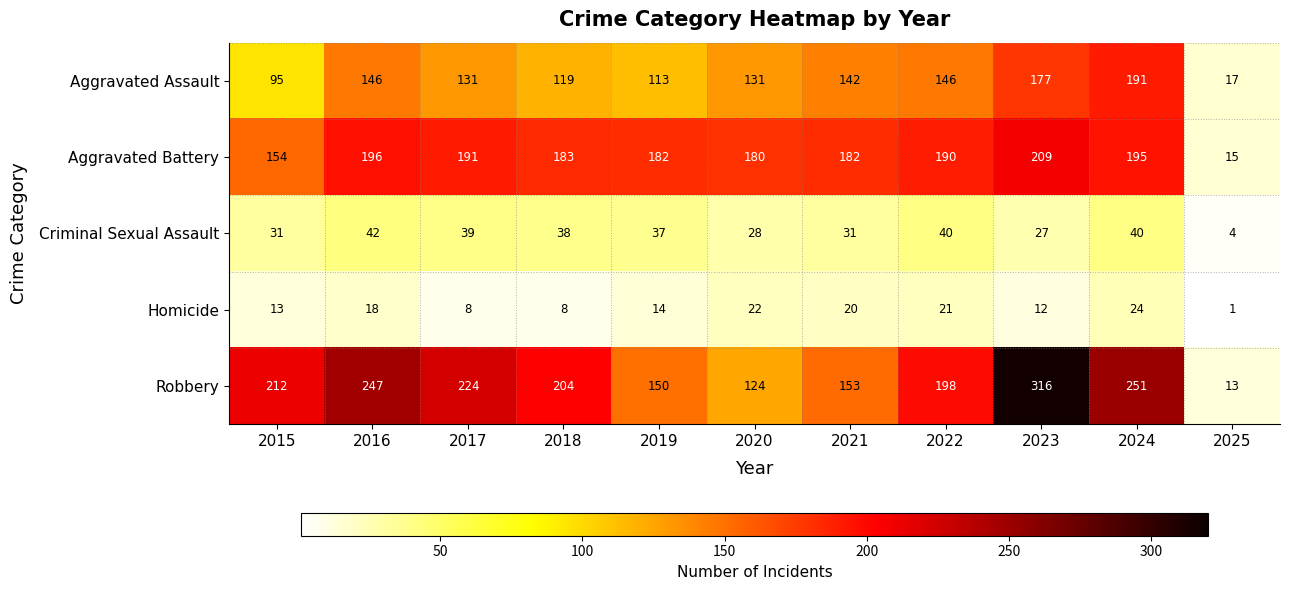

At 2018, list the series in order from smallest to largest.

Homicide, Criminal Sexual Assault, Aggravated Assault, Aggravated Battery, Robbery